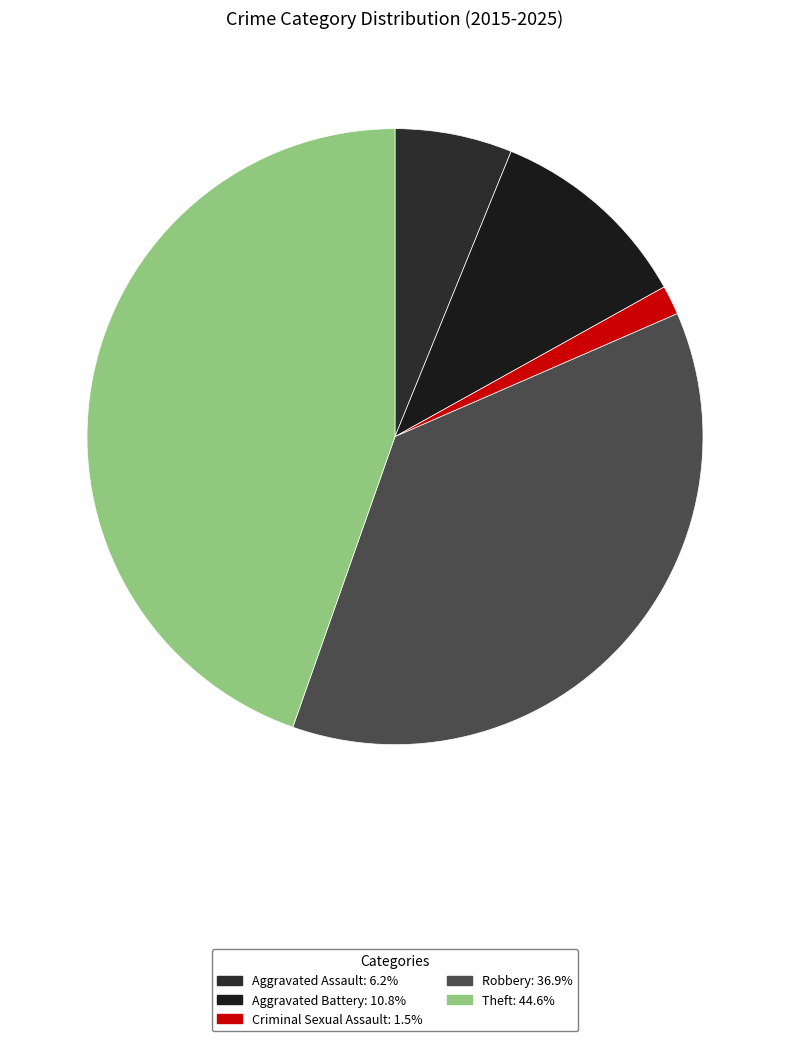

To the nearest percent, what is the average slice percentage?

20%